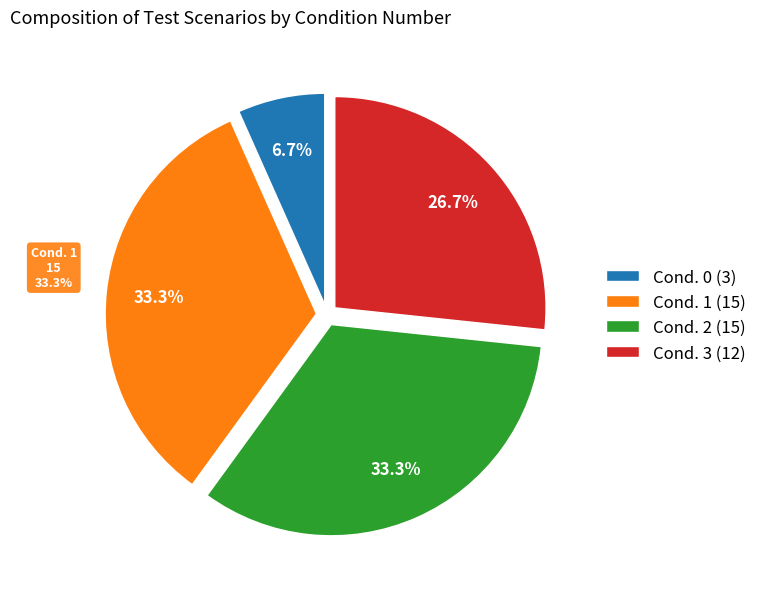

To the nearest percent, what is the average slice percentage?

25%